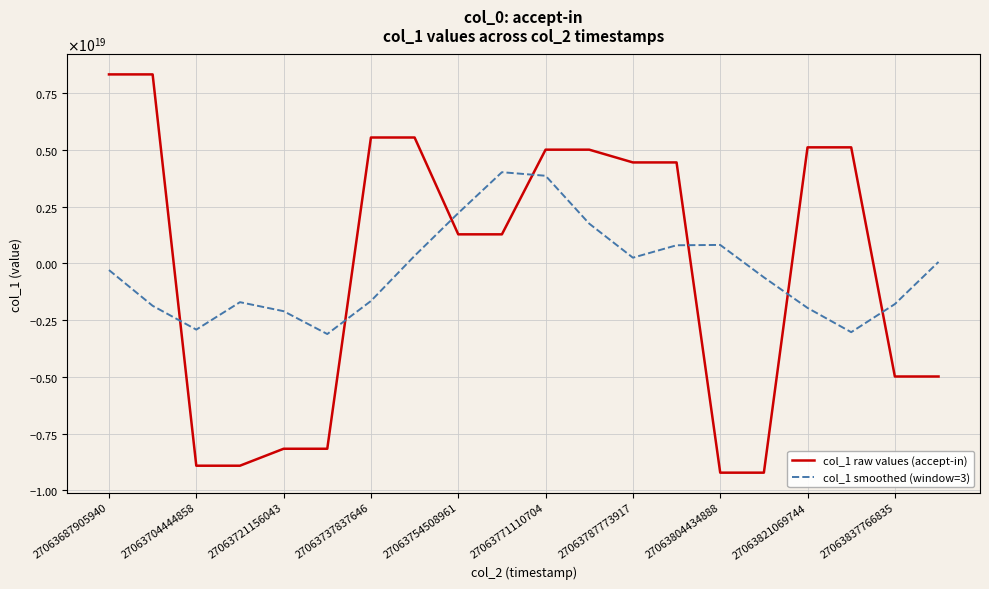

What are all the series names shown in the legend?

col_1 raw values (accept-in), col_1 smoothed (window=3)